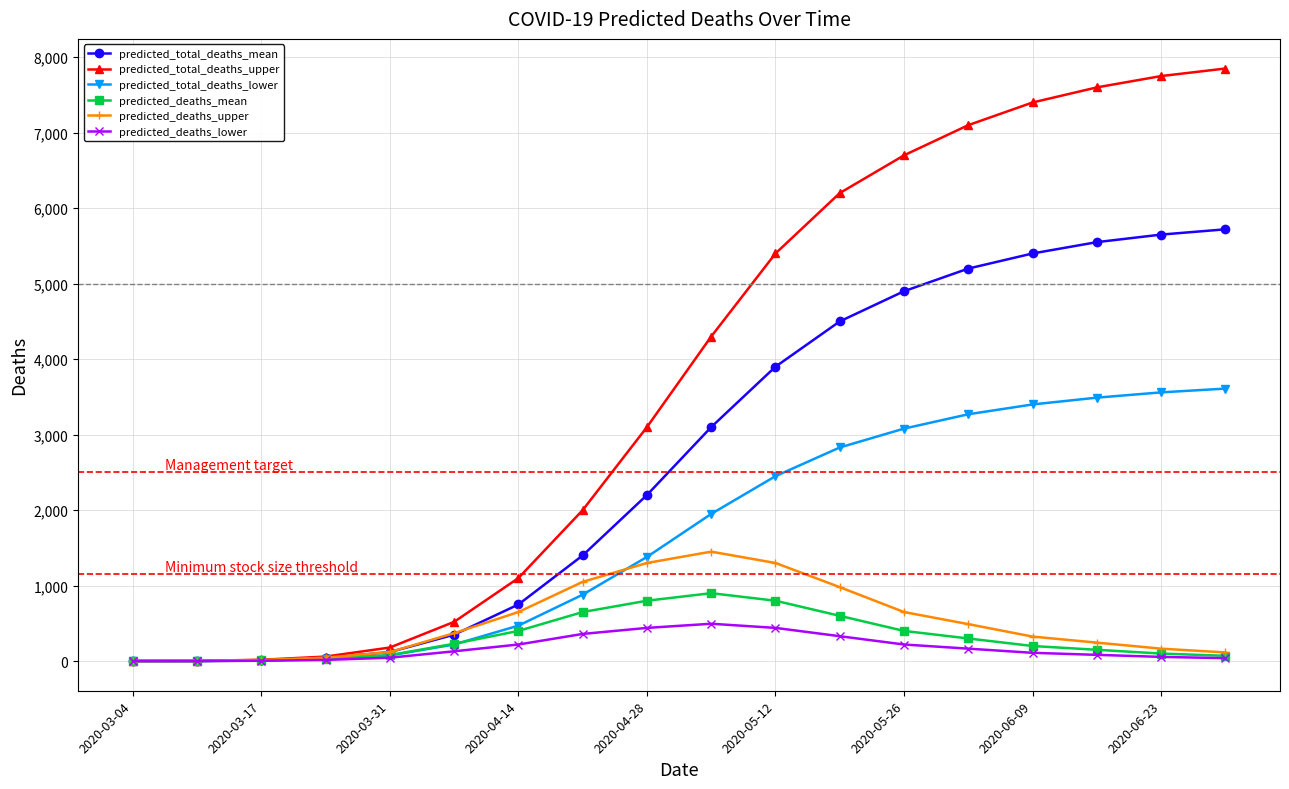

Is this an area chart (filled region under the line)?

No